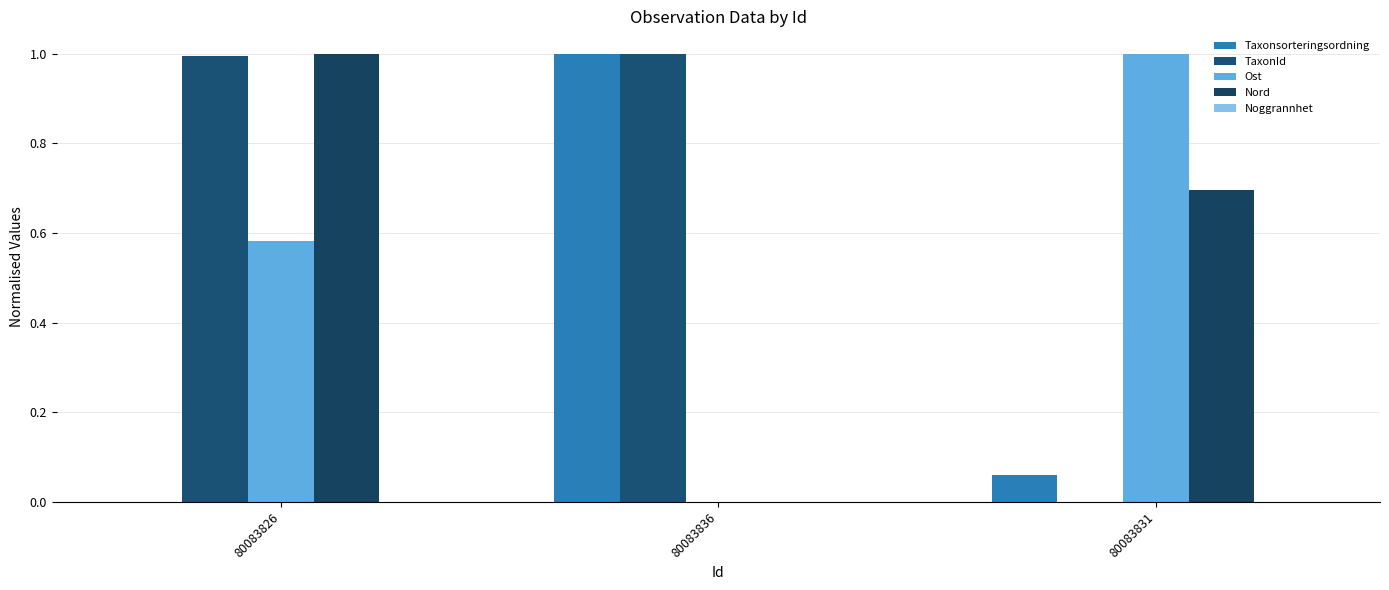

What is the label of the 2nd bar from the right?

80083836